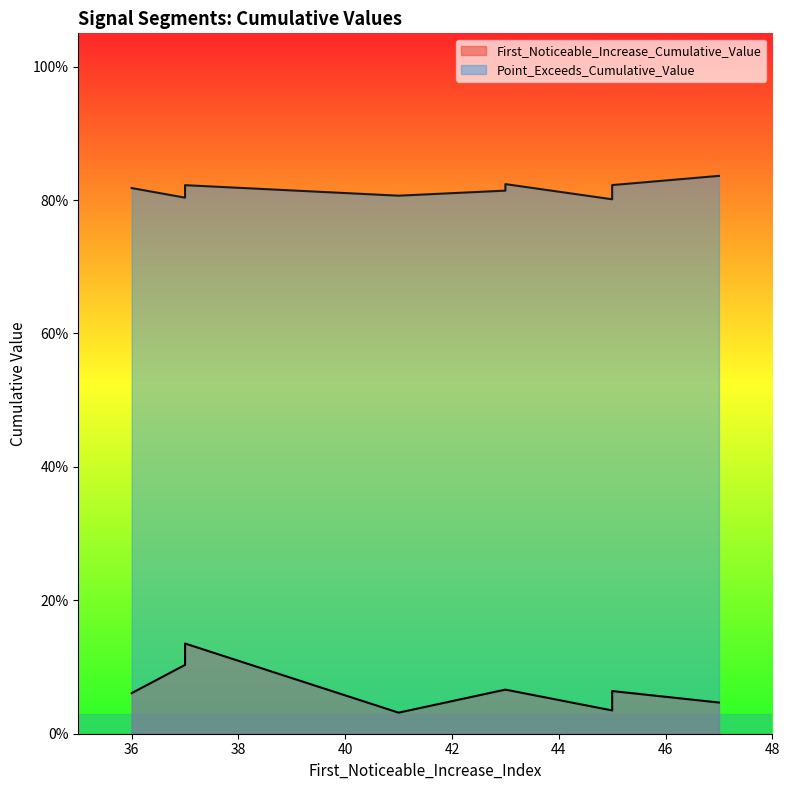

Is the value of First_Noticeable_Increase_Cumulative_Value at 43 greater than the value of Point_Exceeds_Cumulative_Value at 43?

No